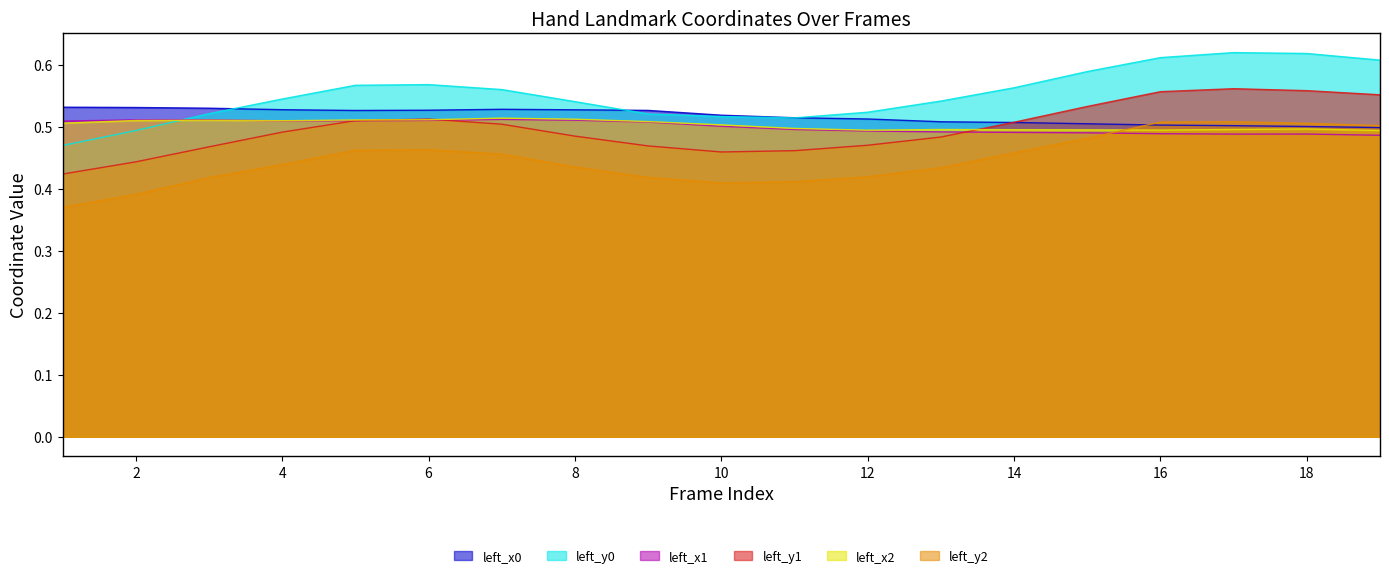

Reading left to right, list all the values displayed in this chart.

left_x0: 0.5	0.5	0.5	0.5	0.5	0.5	0.5	0.5	0.5	0.5	0.5	0.5	0.5	0.5	0.5	0.5	0.5	0.5	0.5
left_y0: 0.5	0.5	0.5	0.5	0.6	0.6	0.6	0.5	0.5	0.5	0.5	0.5	0.5	0.6	0.6	0.6	0.6	0.6	0.6
left_x1: 0.5	0.5	0.5	0.5	0.5	0.5	0.5	0.5	0.5	0.5	0.5	0.5	0.5	0.5	0.5	0.5	0.5	0.5	0.5
left_y1: 0.4	0.4	0.5	0.5	0.5	0.5	0.5	0.5	0.5	0.5	0.5	0.5	0.5	0.5	0.5	0.6	0.6	0.6	0.6
left_x2: 0.5	0.5	0.5	0.5	0.5	0.5	0.5	0.5	0.5	0.5	0.5	0.5	0.5	0.5	0.5	0.5	0.5	0.5	0.5
left_y2: 0.4	0.4	0.4	0.4	0.5	0.5	0.5	0.4	0.4	0.4	0.4	0.4	0.4	0.5	0.5	0.5	0.5	0.5	0.5